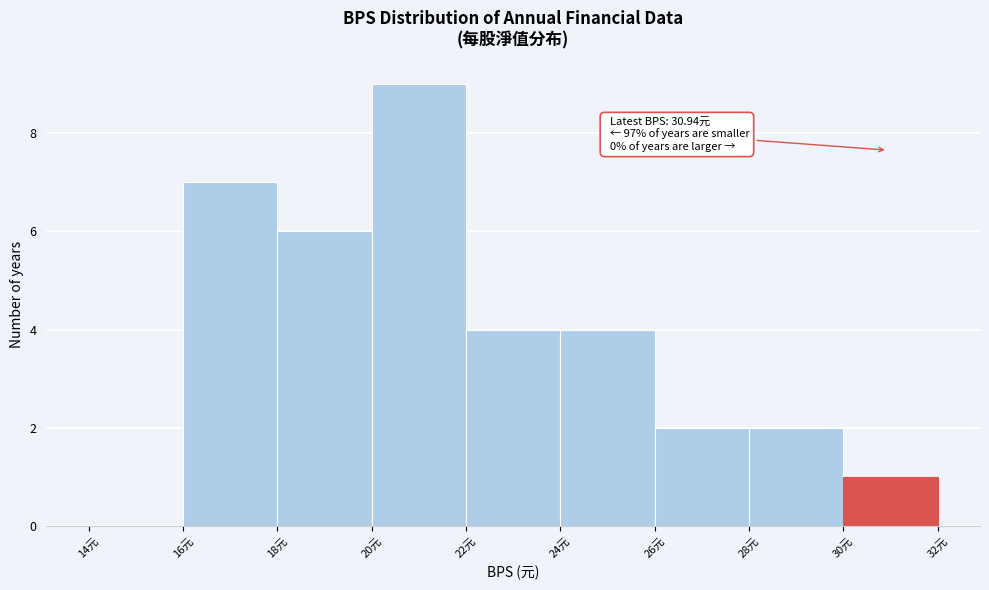

Which range on the x-axis has the tallest bar?

20 to 22